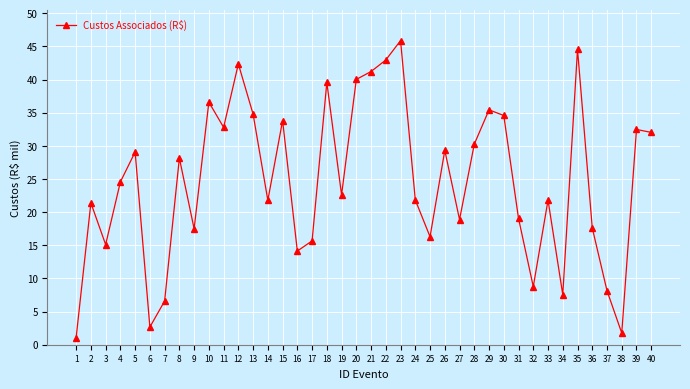

The chart shows a value of 21.4 at 2. True or false?

True